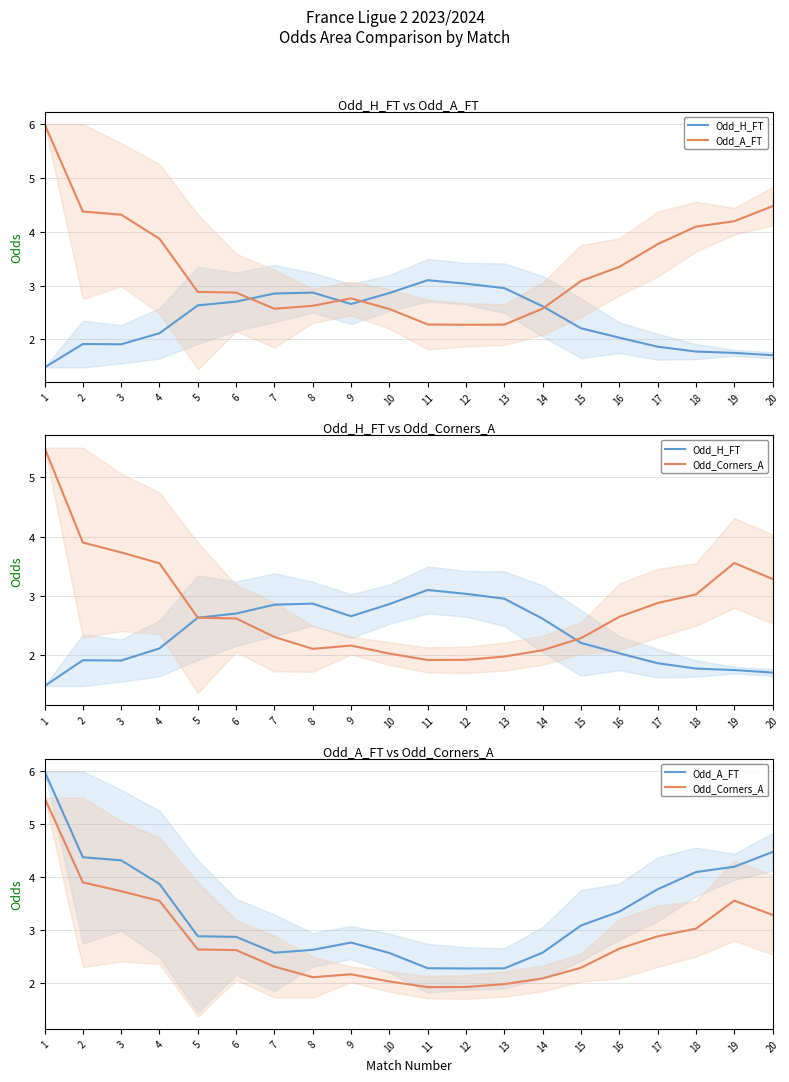

Between which two adjacent categories do Odd_H_FT and Odd_A_FT first intersect?

6 and 7